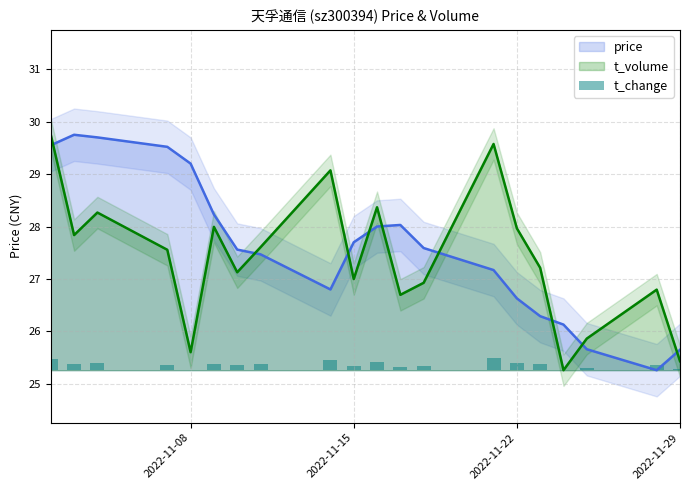

Is it true that t_volume equals 47.7 at 2022-11-15?

False